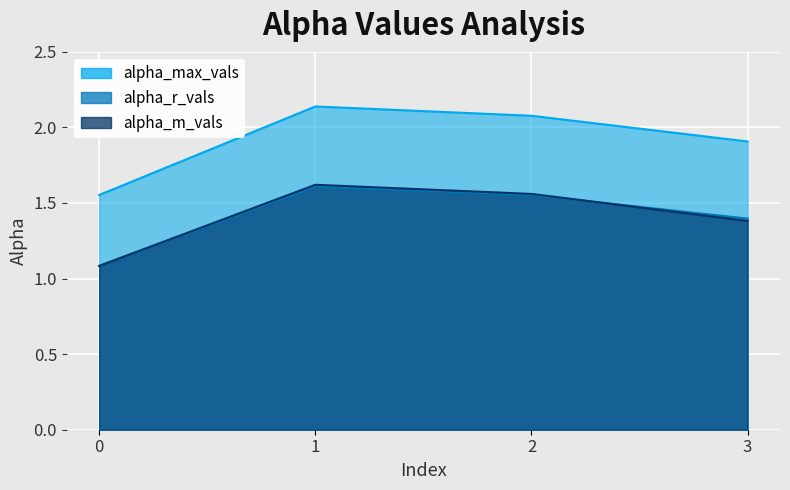

What is the value of the alpha_max_vals point at the 1st from the left?

1.6